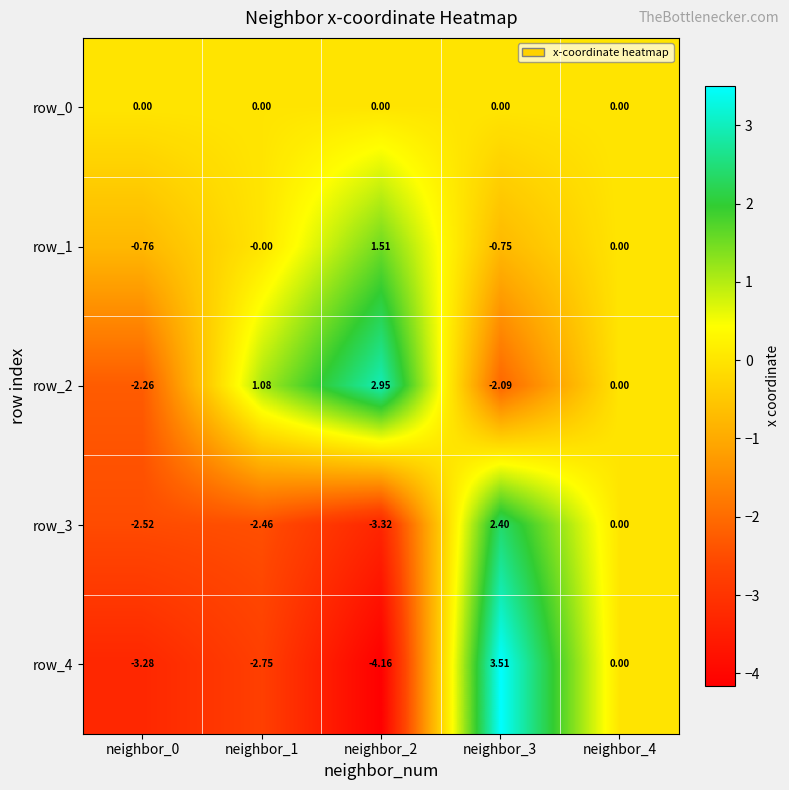

How many values in row_3 are below zero?

3